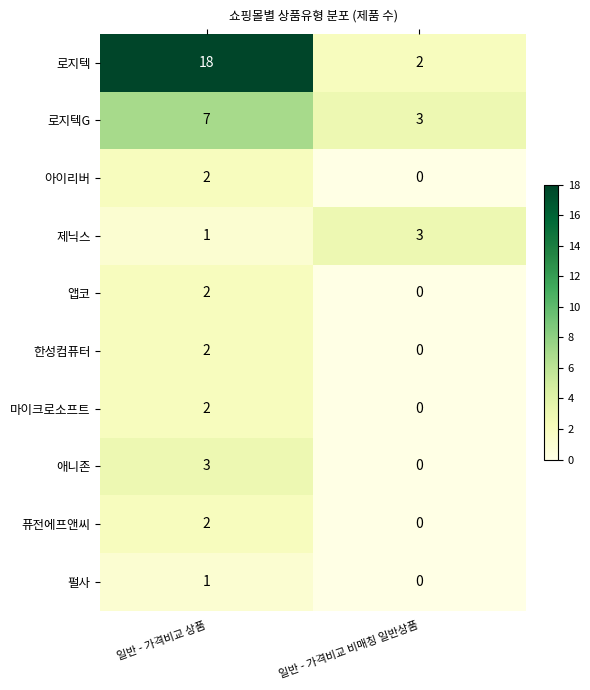

At how many categories does at least one series exceed 0?

2